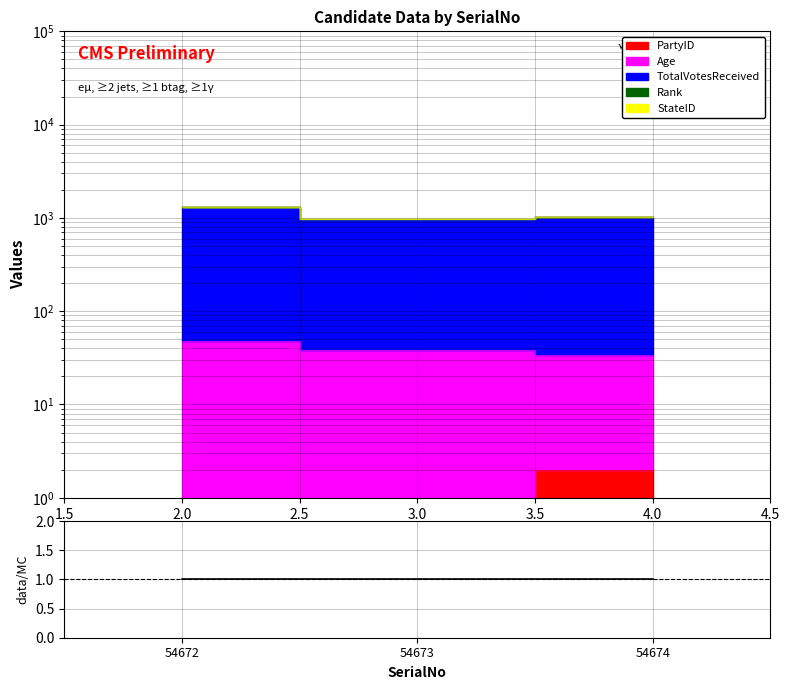

What is the spread (max minus min) of values at 4.0?

1020